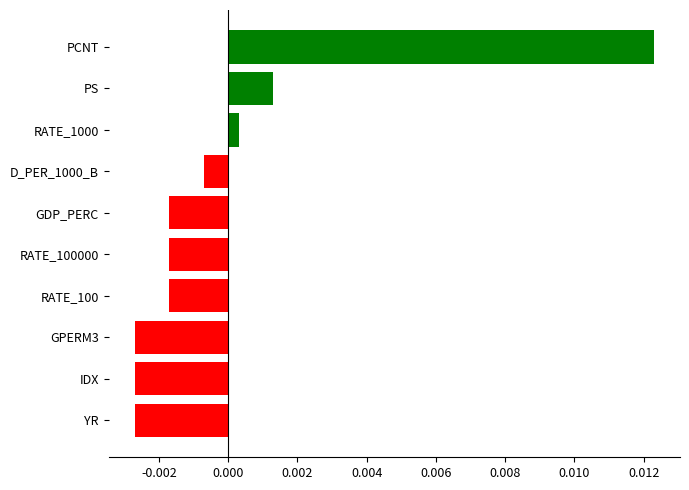

At which label is the value closest to 0?

RATE_1000